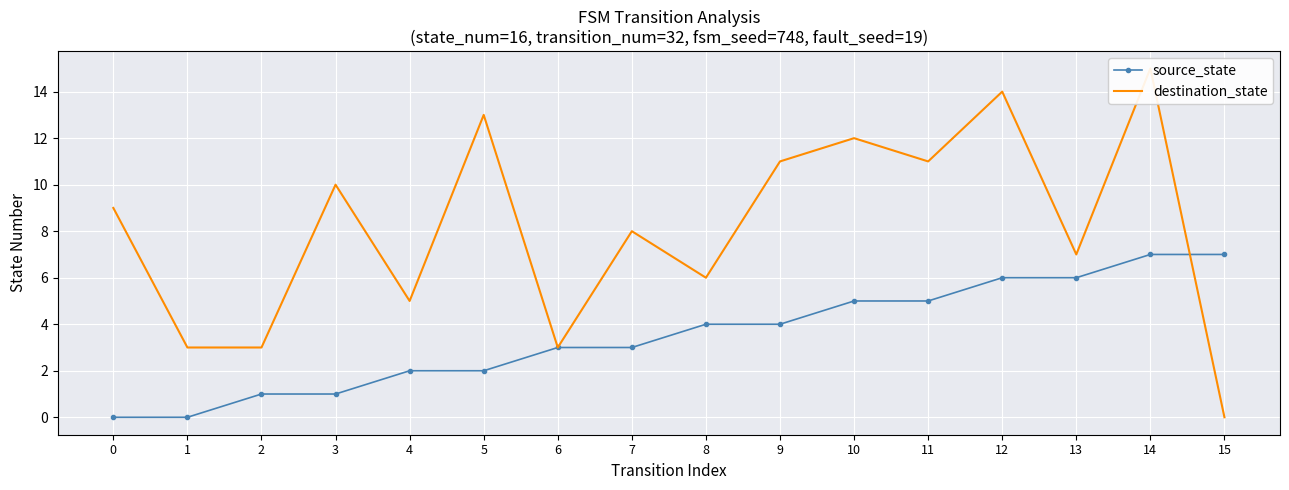

What is the value of the source_state point at the 5th from the left?

2